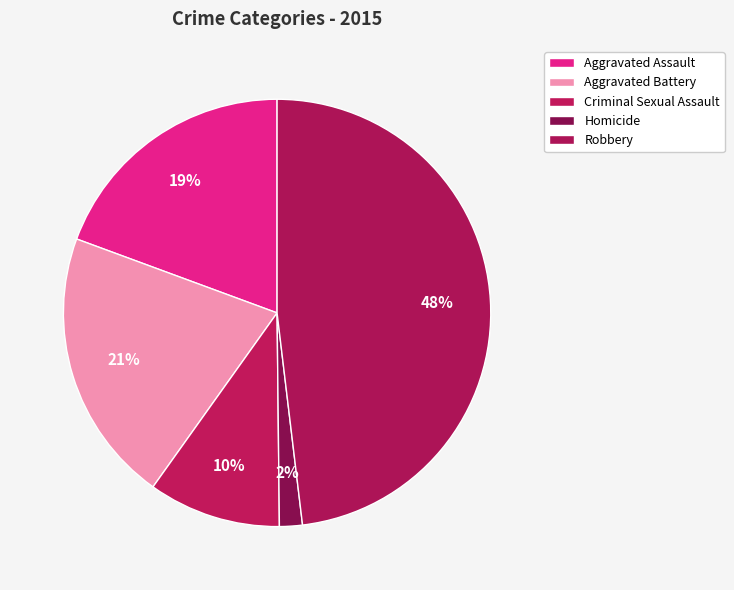

Does Homicide represent more than half of the total?

No